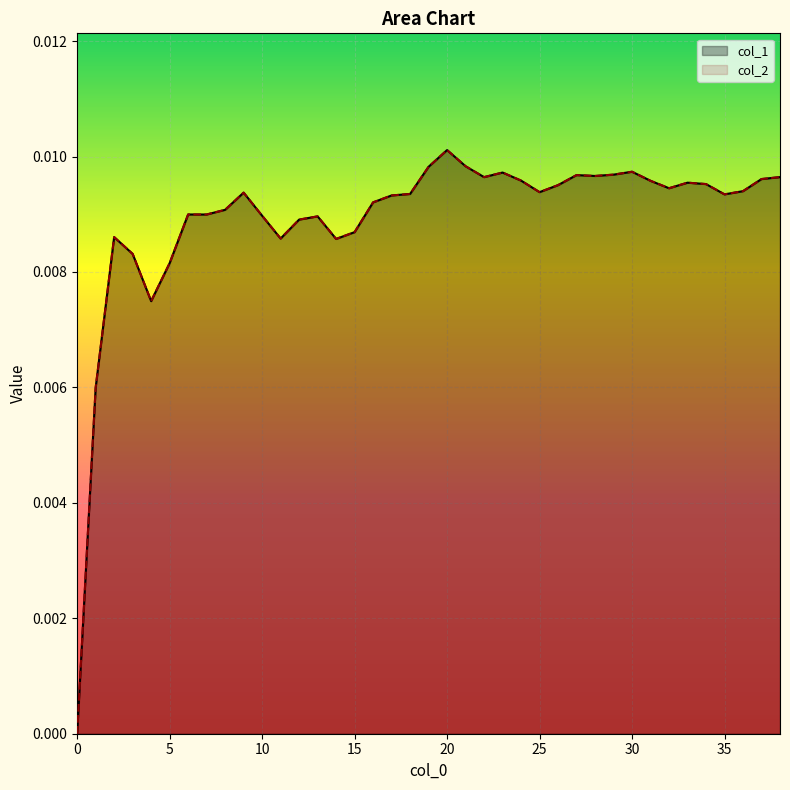

Does the chart display data point markers on the line(s)?

No